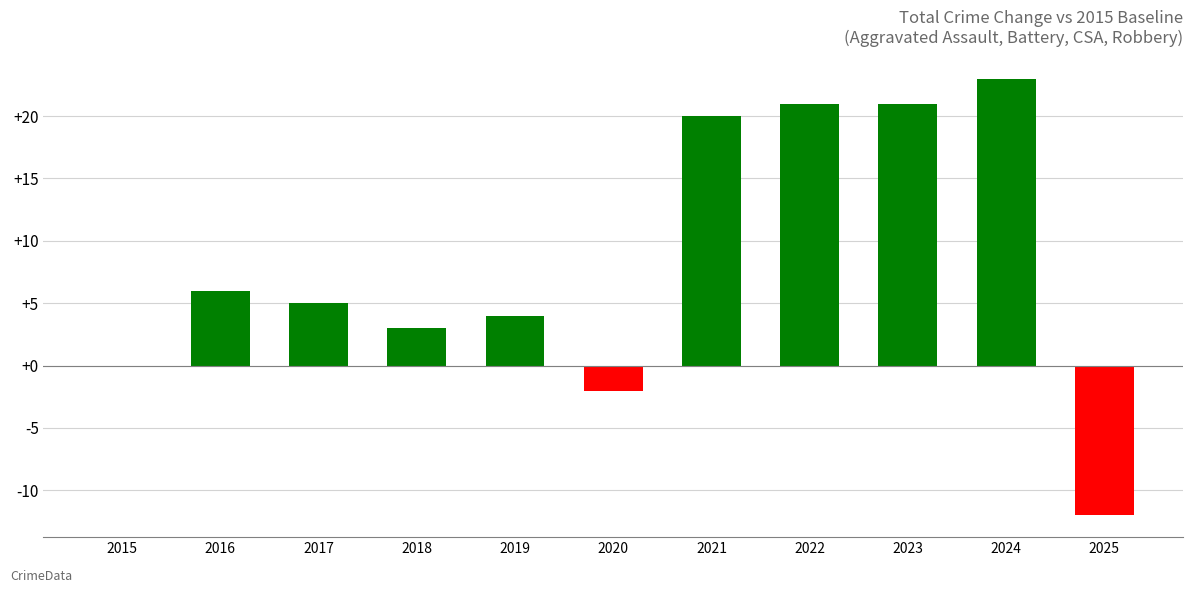

What is the sum of the values at 2017 and 2016?

11